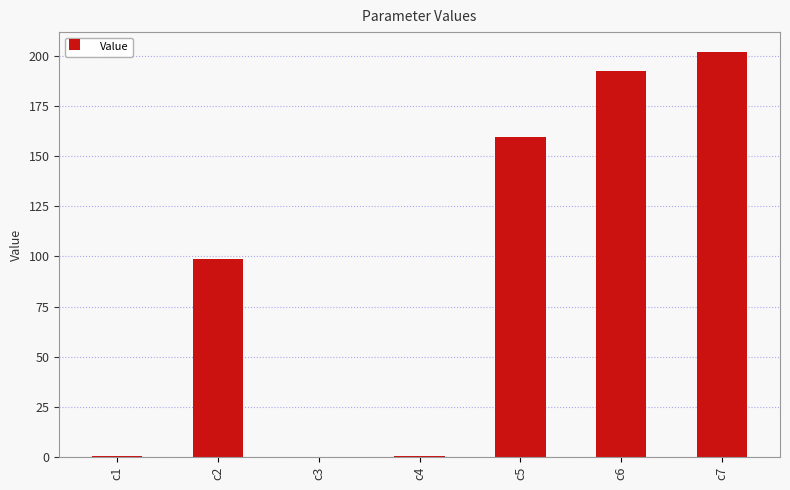

Count the number of values greater than 98.

4